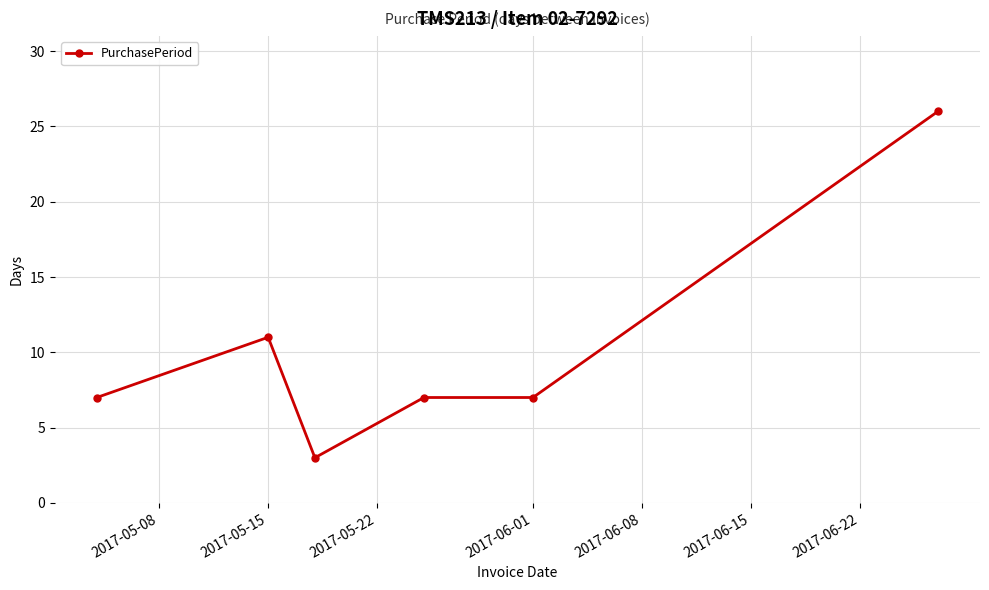

What is the difference between the second highest and minimum values?

8